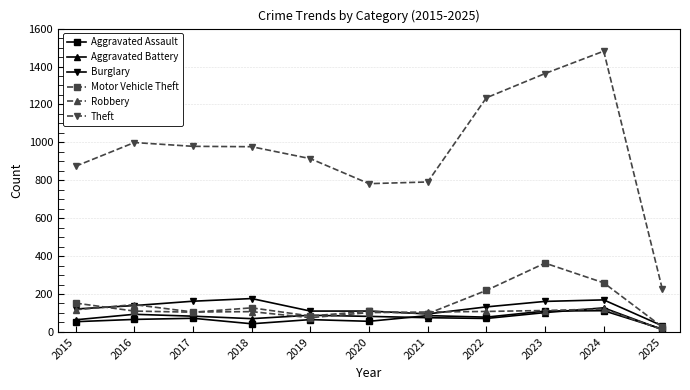

Which series changed the most between 2018 and 2020?

Theft